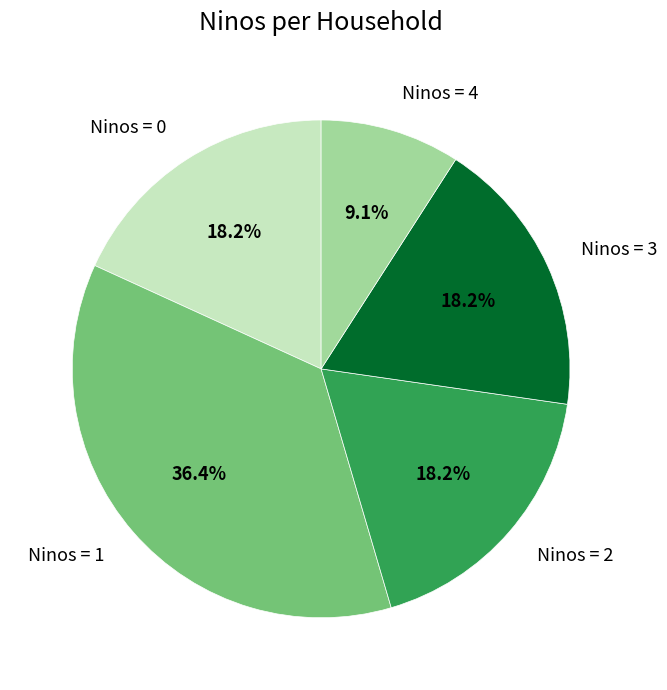

Which category has the biggest portion of the pie?

Ninos = 1